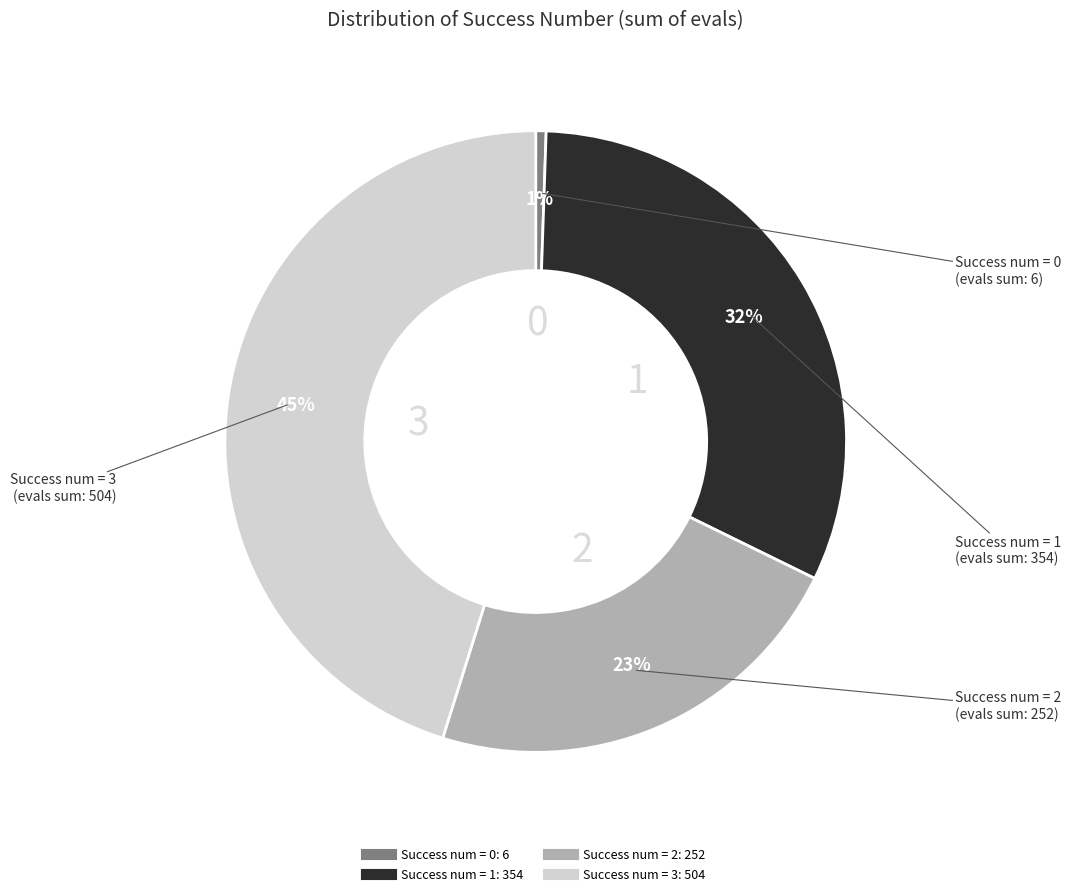

To the nearest percent, what is the average slice percentage?

25%